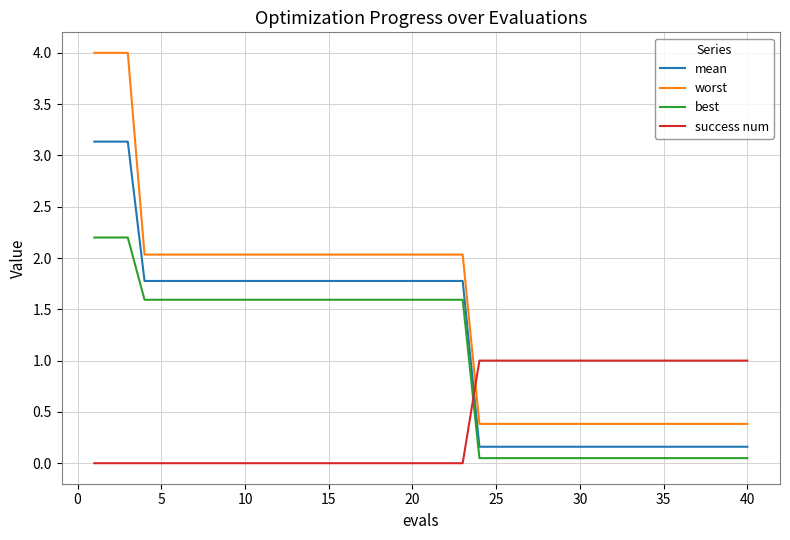

True or false: best and mean intersect in this chart.

False